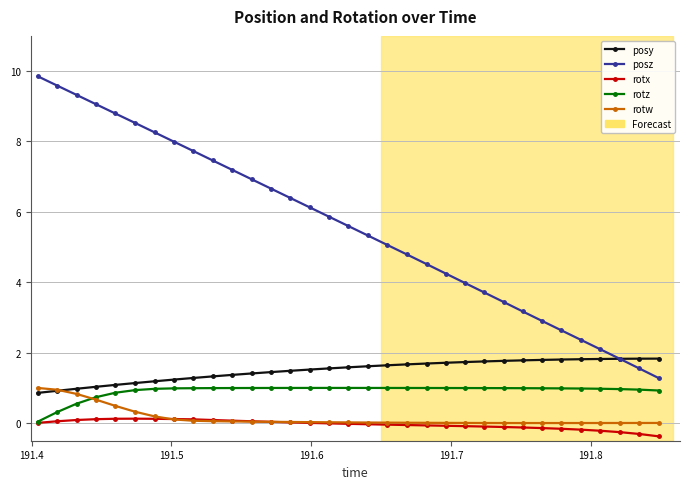

What is the greatest value displayed?

9.9